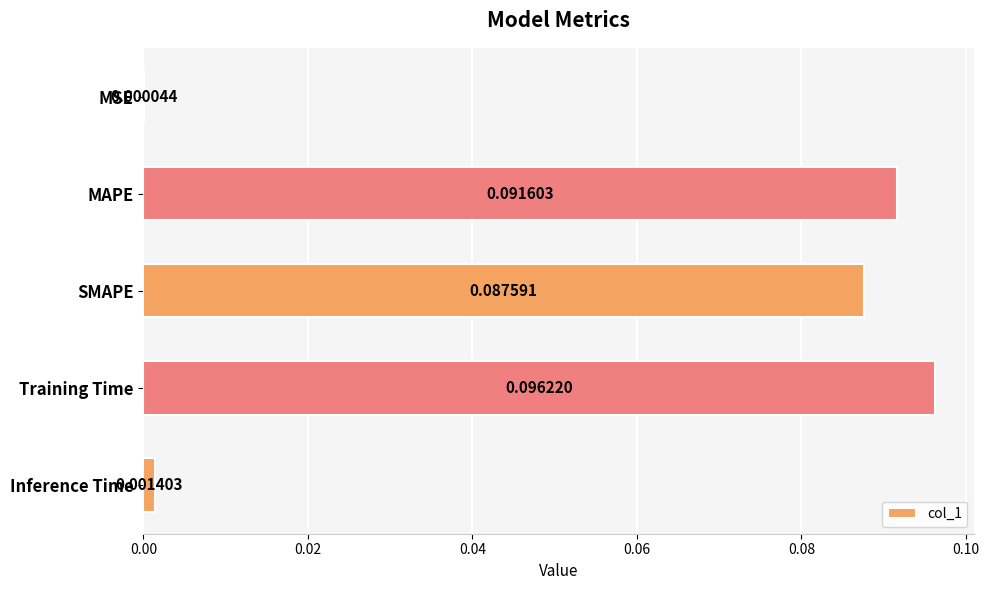

Which has a higher value, SMAPE or MSE?

SMAPE